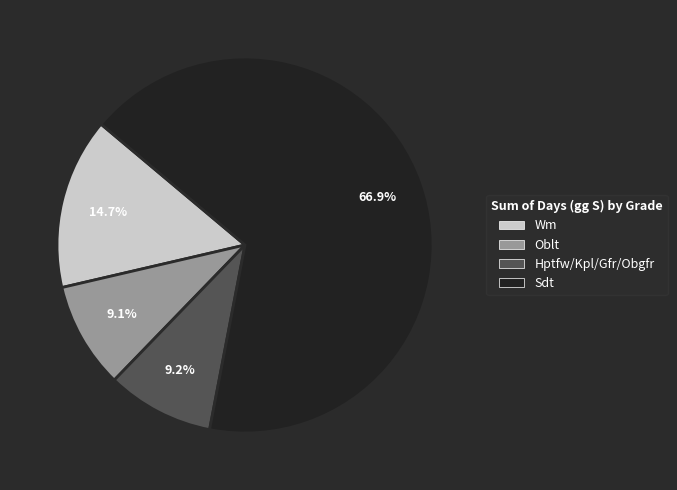

To the nearest percent, what is the difference between the largest and smallest slice percentages?

58%